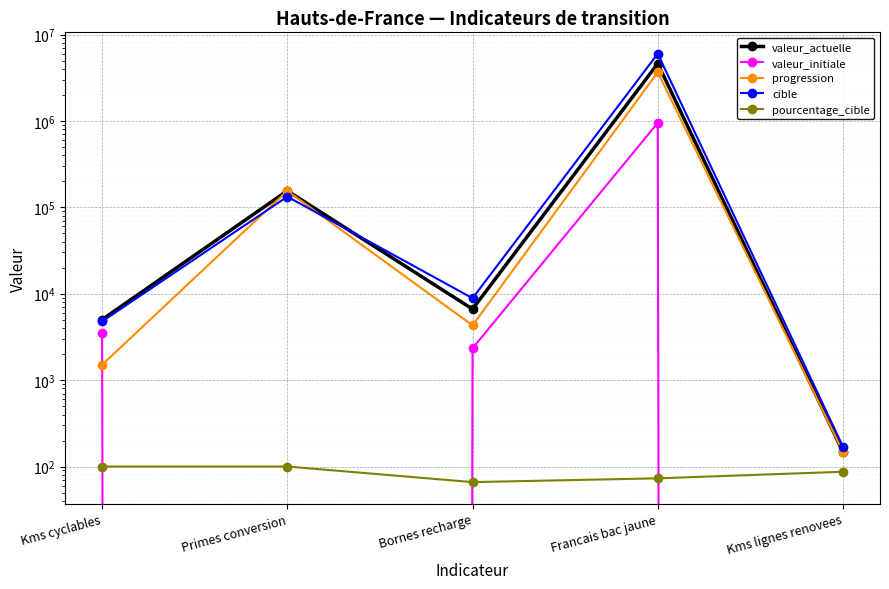

List the labels in order of pourcentage_cible value, largest first.

Kms cyclables, Primes conversion, Kms lignes renovees, Francais bac jaune, Bornes recharge